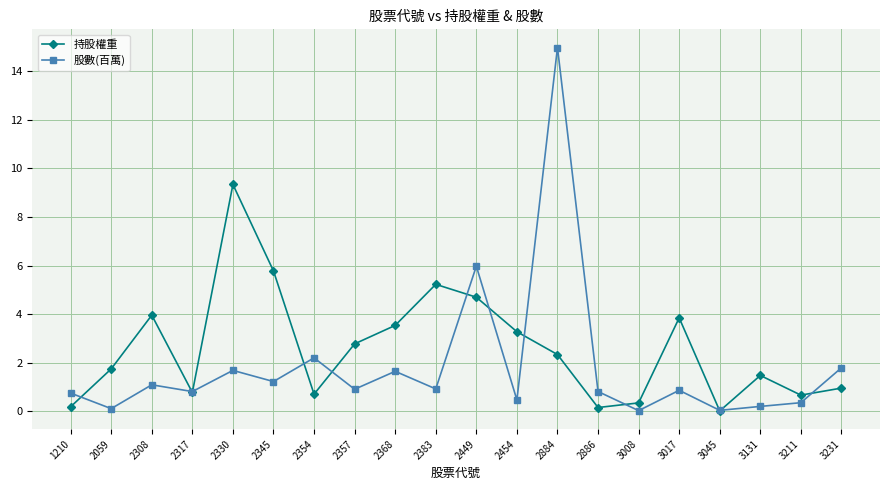

True or false: 股數(百萬) has a value of 0.0 at 3008.

True